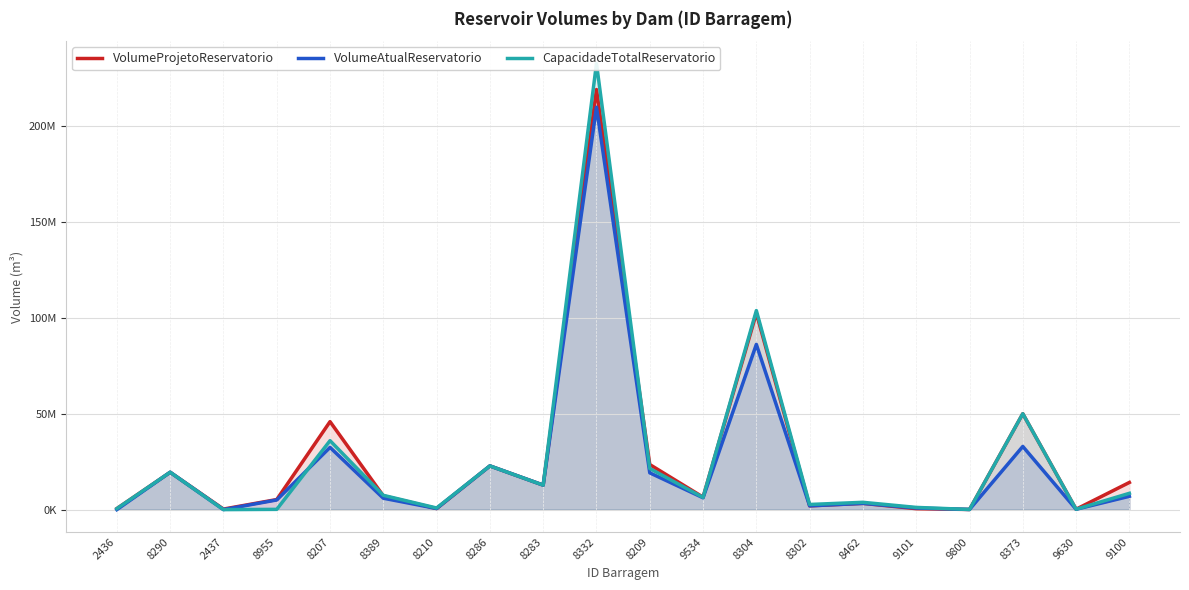

What is the value of the CapacidadeTotalReservatorio point at the 4th from the left?

133077.0